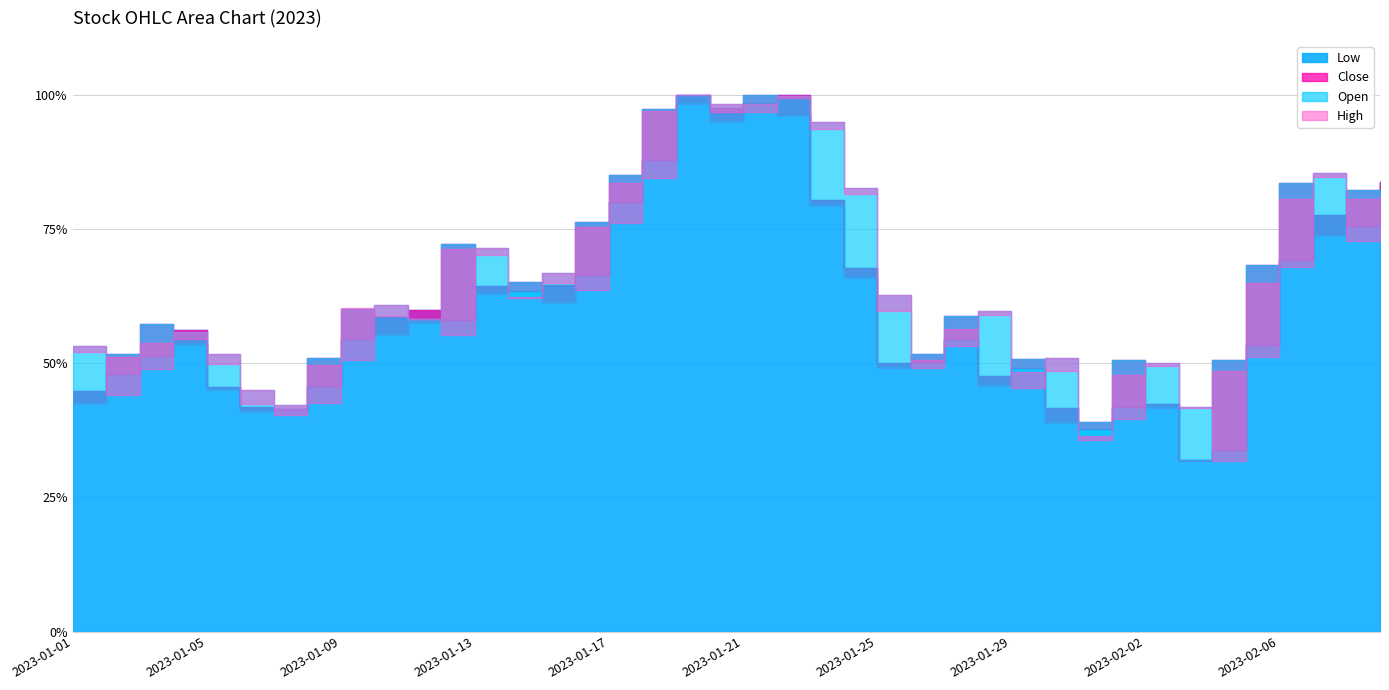

Which series has the largest total across all categories?

High